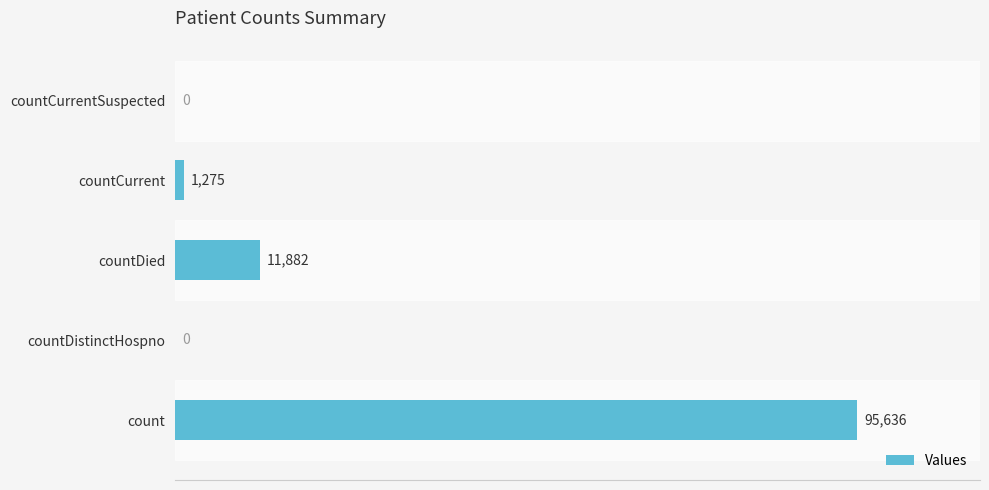

True or false: the data shows -35872 at countDistinctHospno.

False